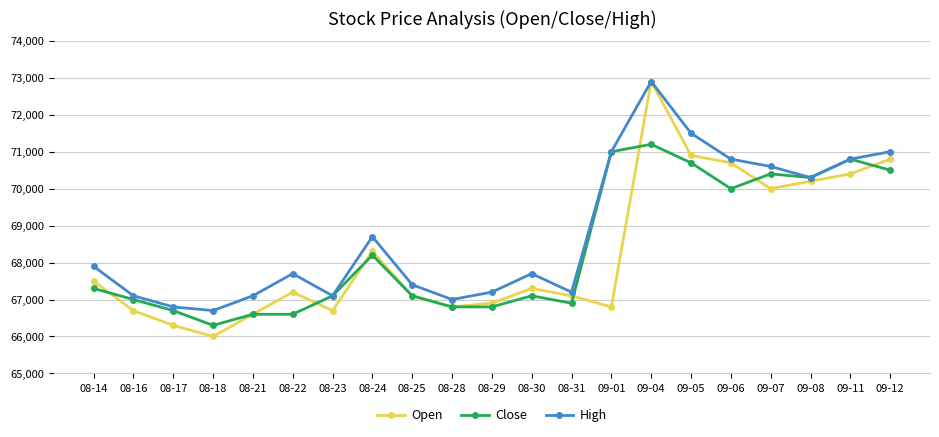

What is the difference between the highest and lowest values at 08-23?

400